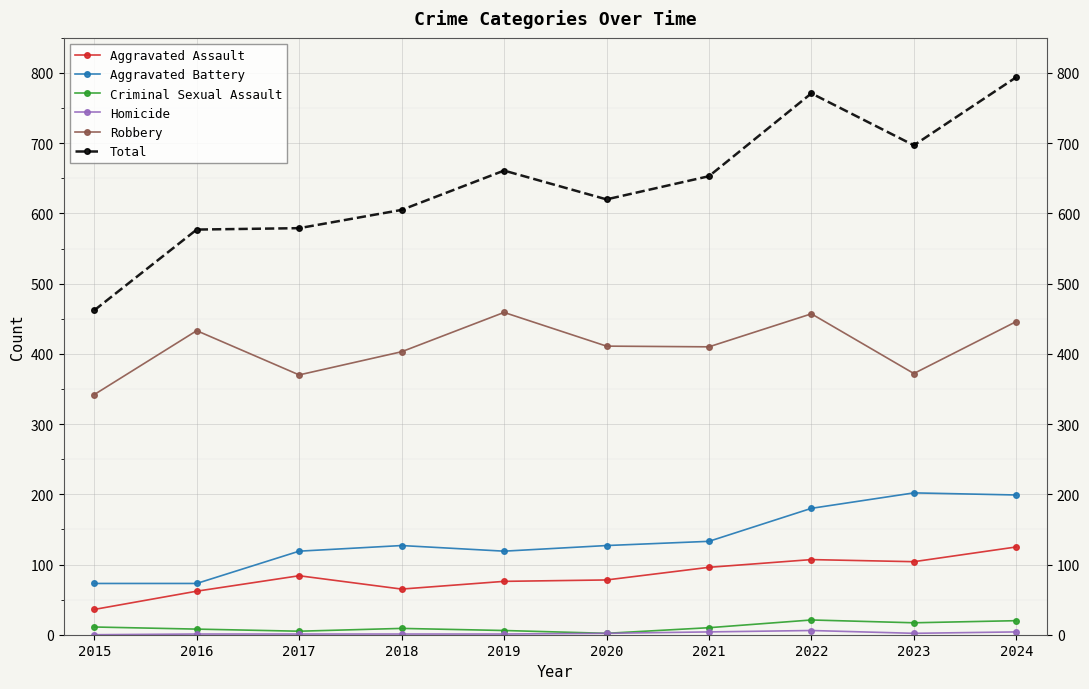

True or false: Aggravated Battery and Total intersect in this chart.

False